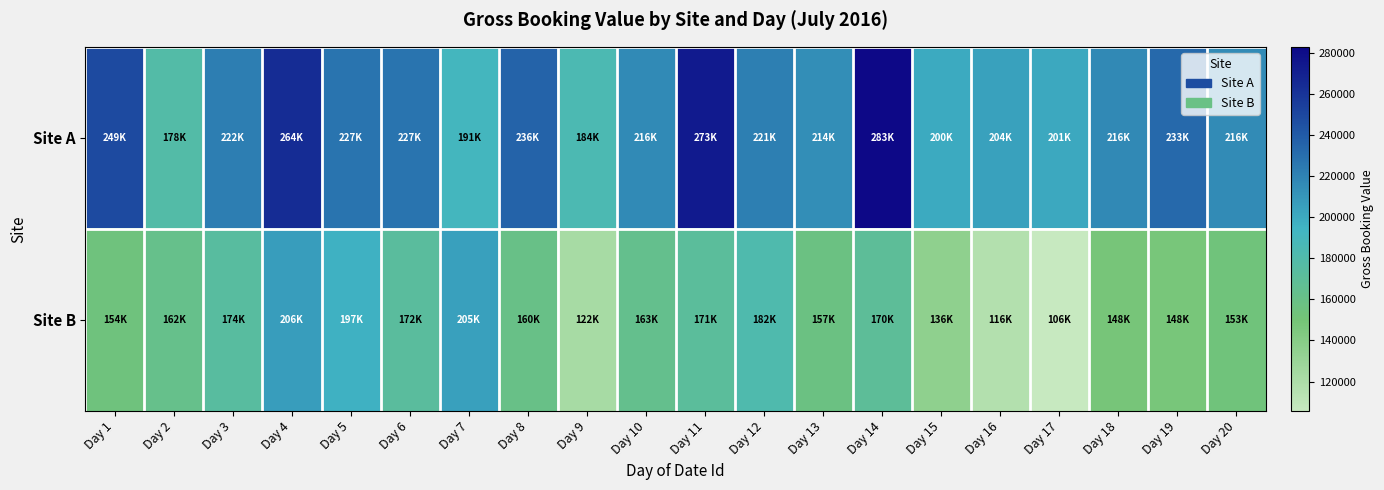

At which category does the chart reach its minimum across all series?

Day 17